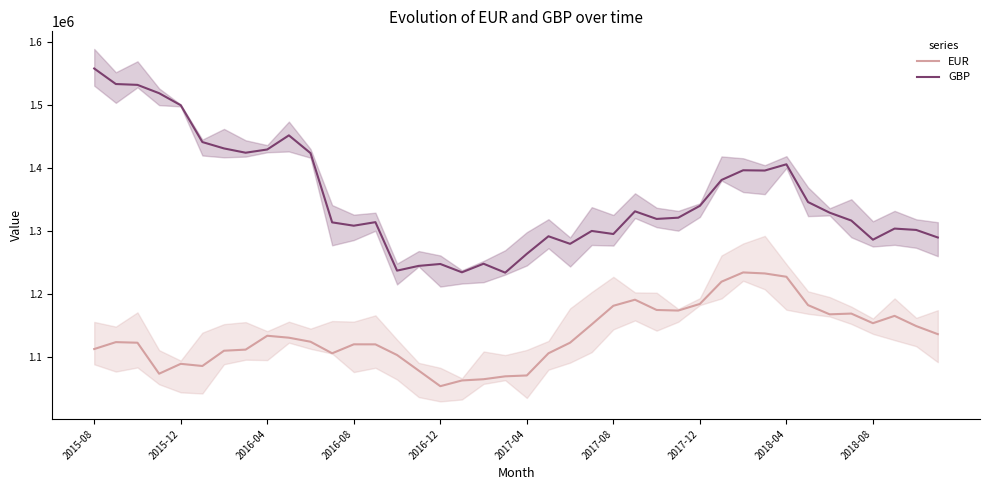

What is the minimum value for GBP?

1234259